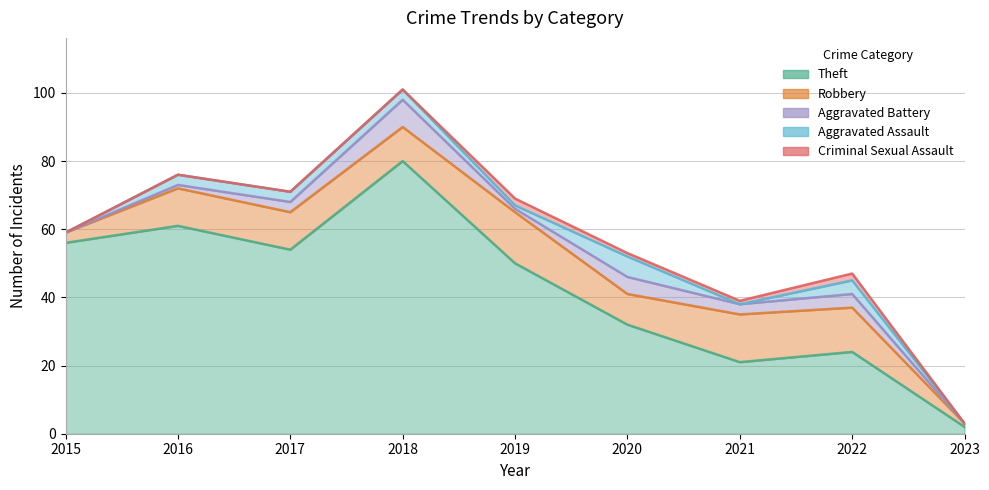

Does the chart display data point markers on the line(s)?

No